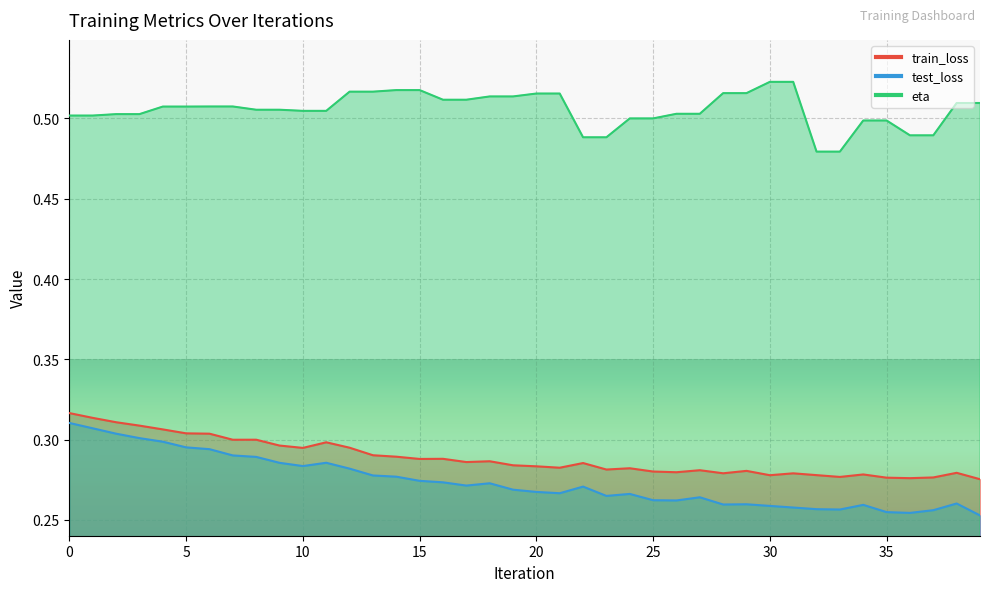

Reading left to right, transcribe all the data shown in this chart.

train_loss: 0.3	0.3	0.3	0.3	0.3	0.3	0.3	0.3	0.3	0.3	0.3	0.3	0.3	0.3	0.3	0.3	0.3	0.3	0.3	0.3	0.3	0.3	0.3	0.3	0.3	0.3	0.3	0.3	0.3	0.3	0.3	0.3	0.3	0.3	0.3	0.3	0.3	0.3	0.3	0.3
test_loss: 0.3	0.3	0.3	0.3	0.3	0.3	0.3	0.3	0.3	0.3	0.3	0.3	0.3	0.3	0.3	0.3	0.3	0.3	0.3	0.3	0.3	0.3	0.3	0.3	0.3	0.3	0.3	0.3	0.3	0.3	0.3	0.3	0.3	0.3	0.3	0.3	0.3	0.3	0.3	0.3
eta: 0.5	0.5	0.5	0.5	0.5	0.5	0.5	0.5	0.5	0.5	0.5	0.5	0.5	0.5	0.5	0.5	0.5	0.5	0.5	0.5	0.5	0.5	0.5	0.5	0.5	0.5	0.5	0.5	0.5	0.5	0.5	0.5	0.5	0.5	0.5	0.5	0.5	0.5	0.5	0.5